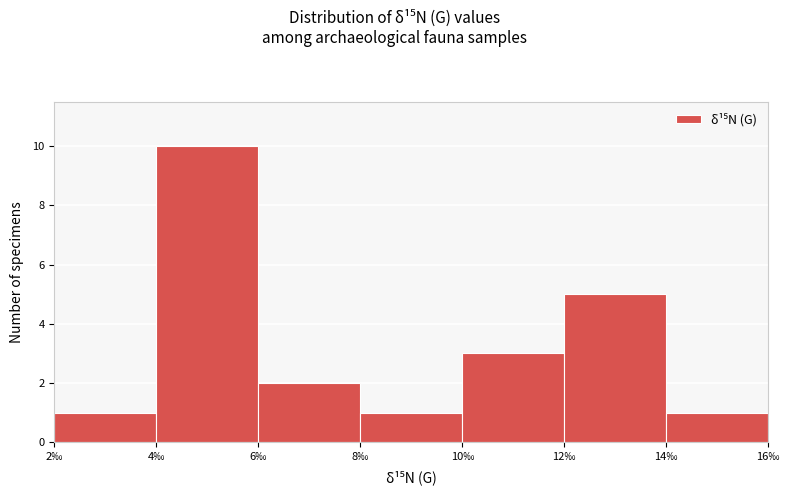

What is the height of the bar covering 6 to 8 on the x-axis? The values are not printed on the chart, so give them approximately, as read against the axis.

2